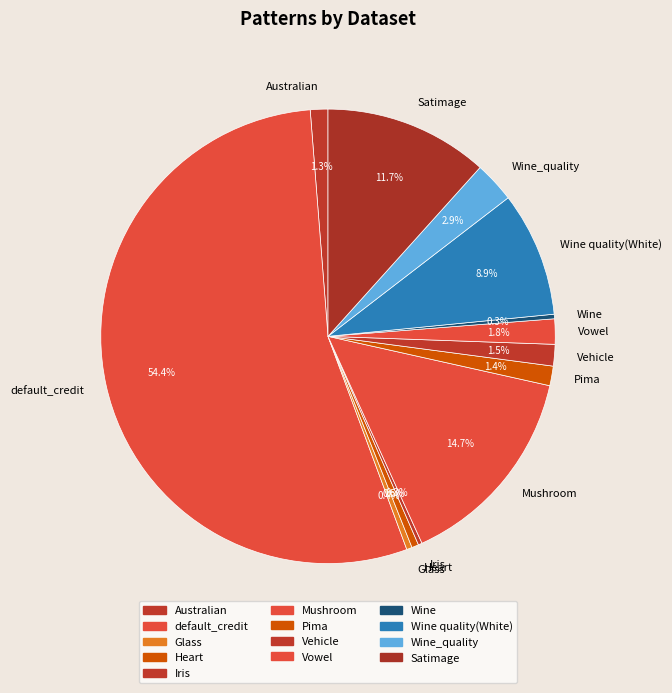

What portion of the pie excludes Wine_quality?

97.1%